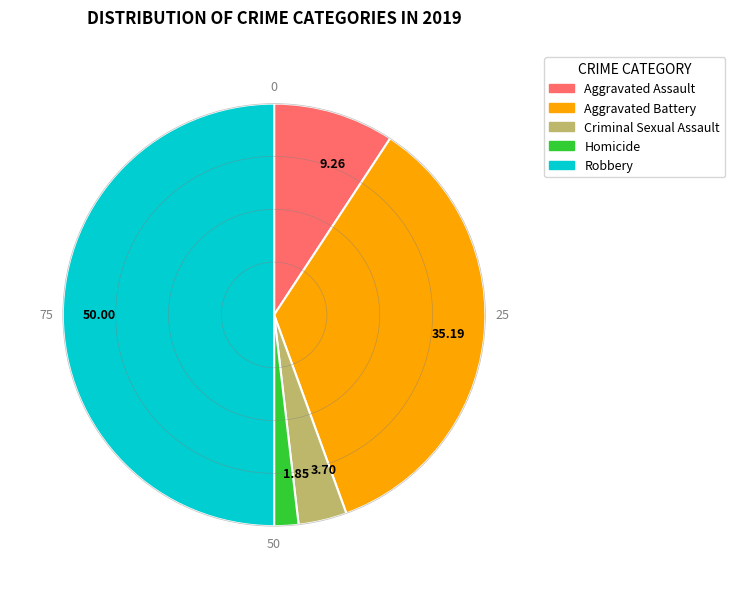

Rank the categories by value from highest to lowest.

50.00, 35.19, 9.26, 3.70, 1.85